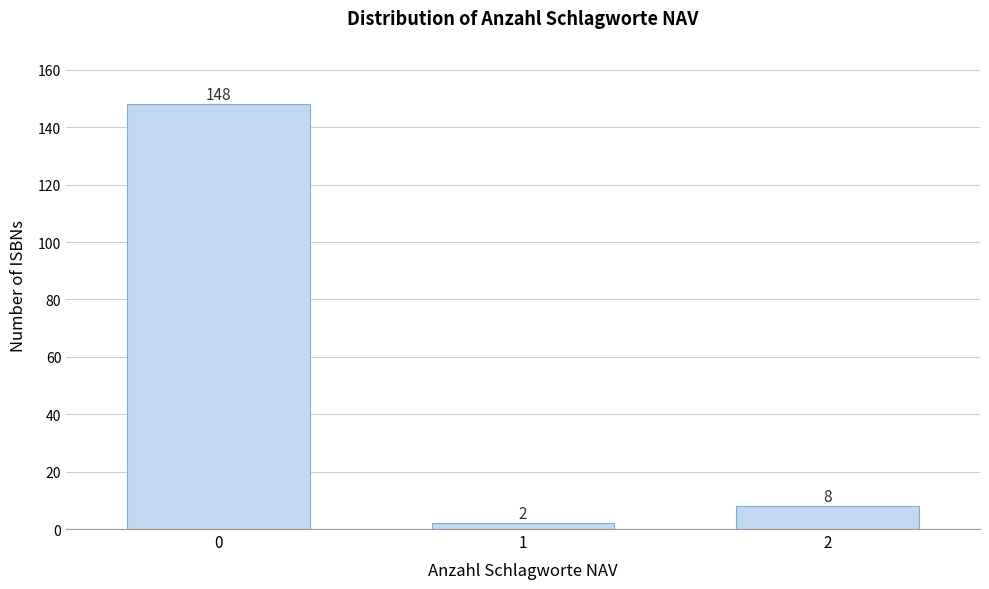

Reading left to right, list all the values displayed in this chart.

0=148	1=2	2=8